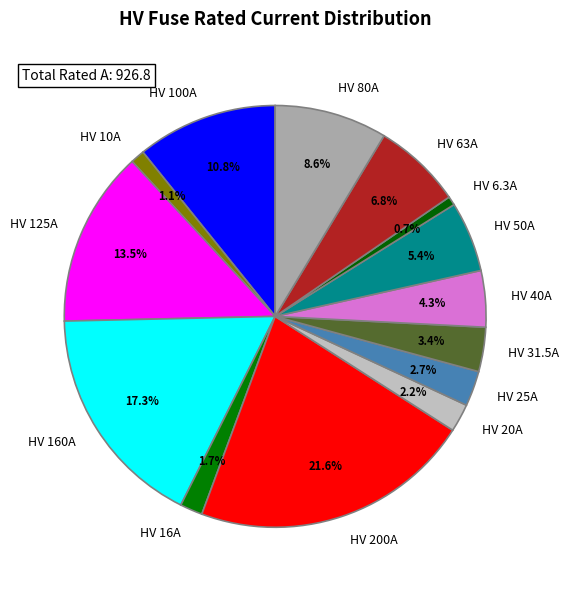

Is HV 63A the majority of the pie?

No